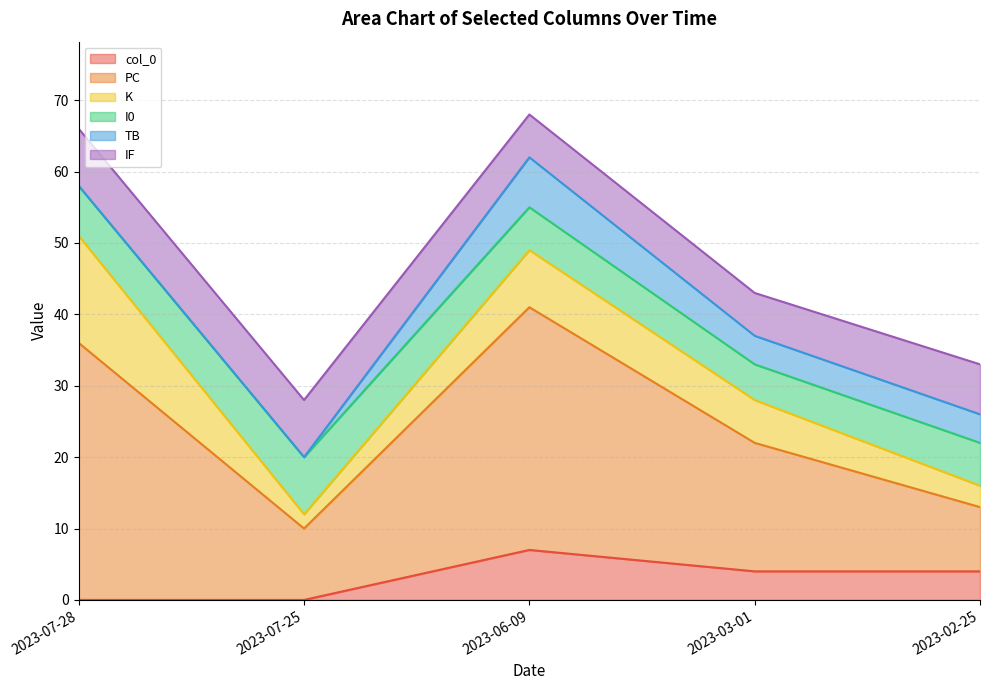

What is the value of the K point at the 4th from the left?

6